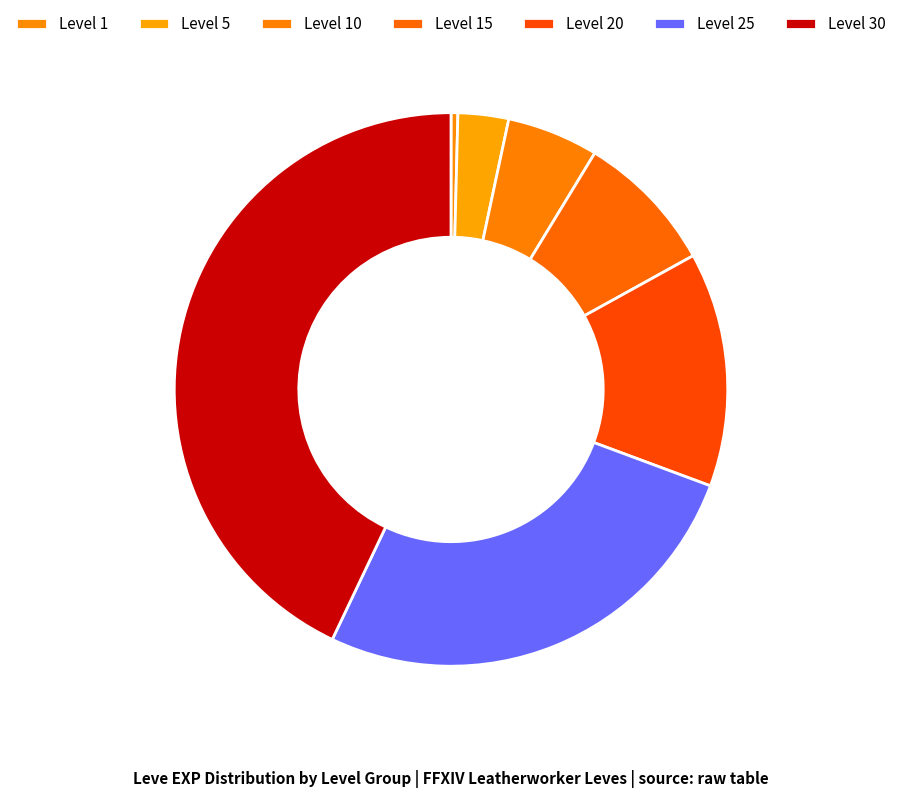

To the nearest percent, what is the average slice percentage?

14%